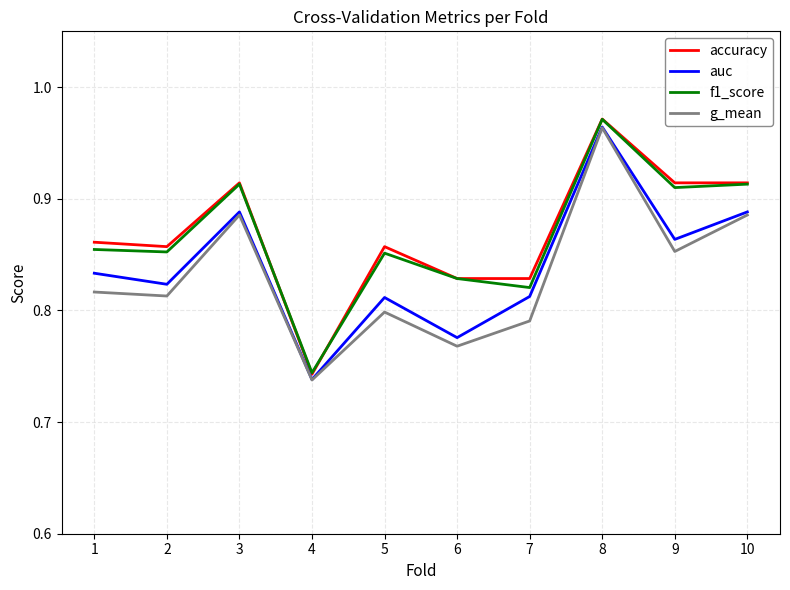

What is the sum of all auc values?

8.4